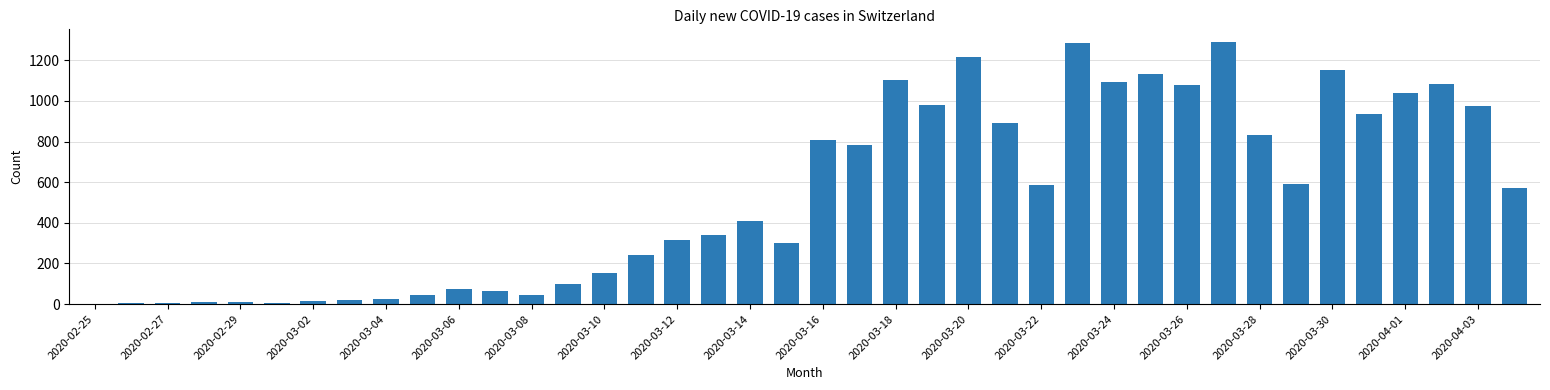

What is the sum of all values?

21605